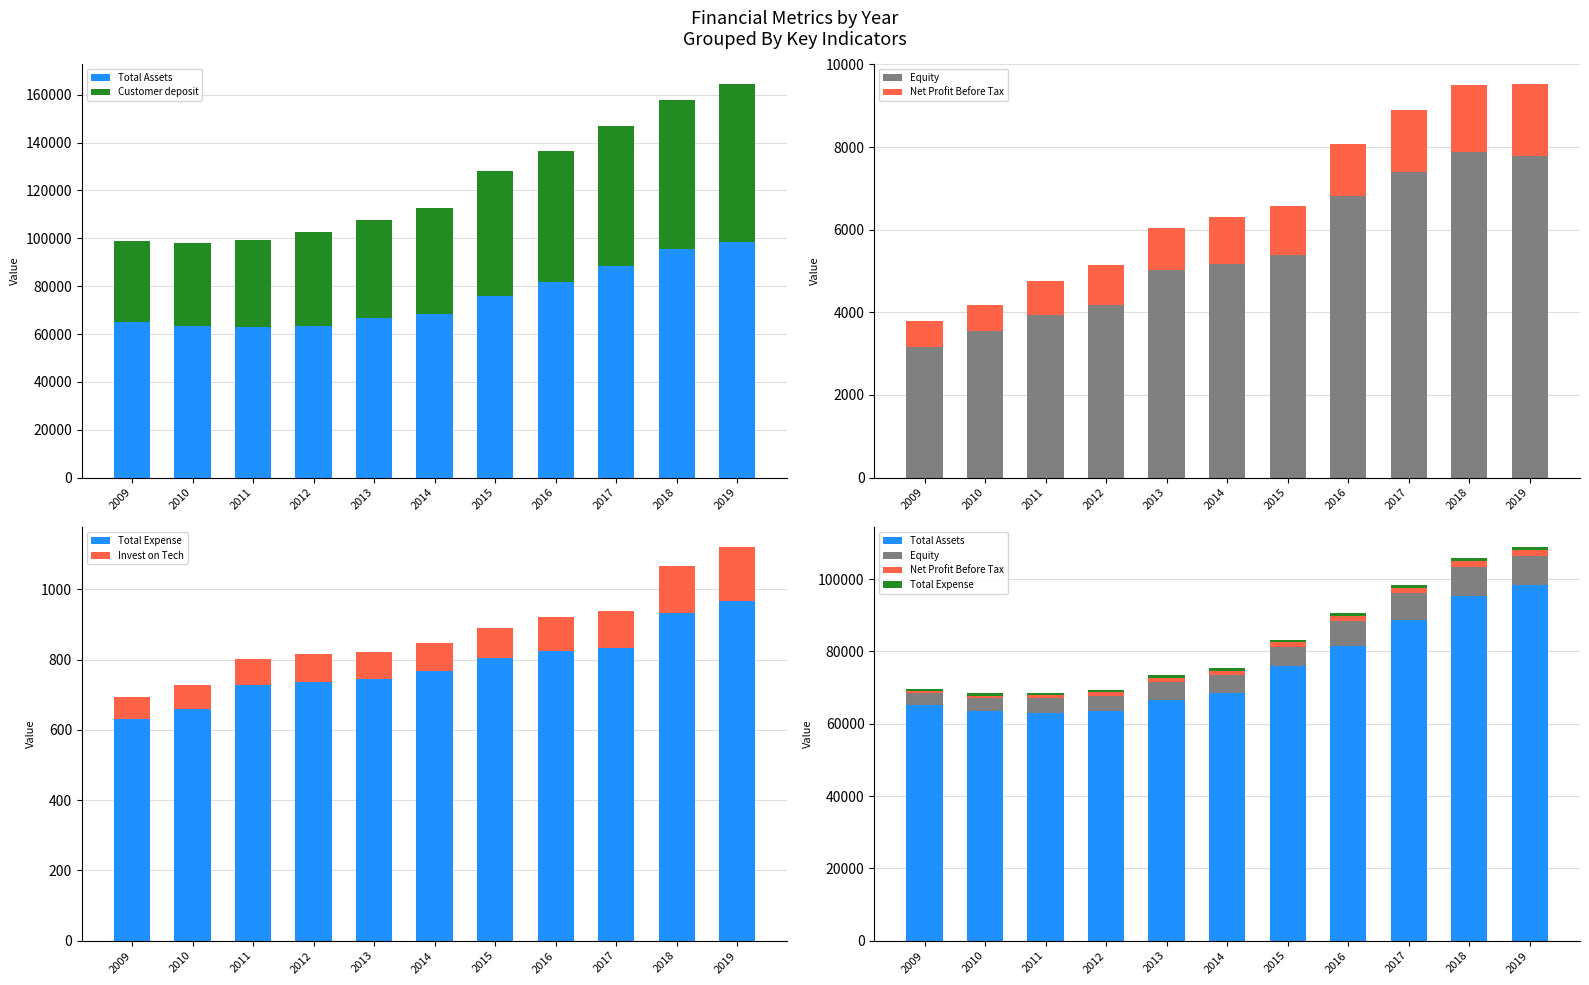

What is the difference between the second highest and minimum values in the Net Profit Before Tax series?

992